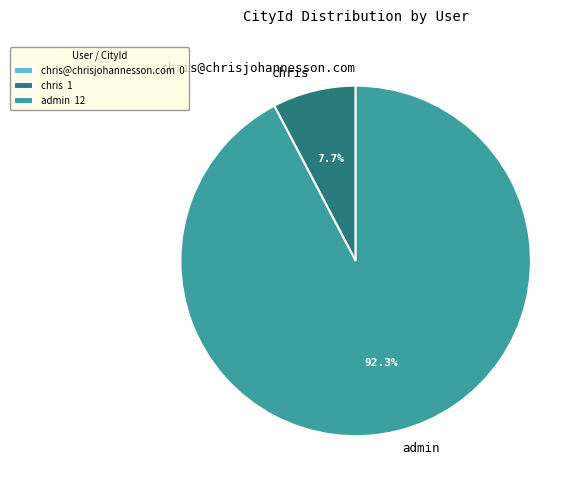

Do chris and admin together represent more than half of the pie?

Yes